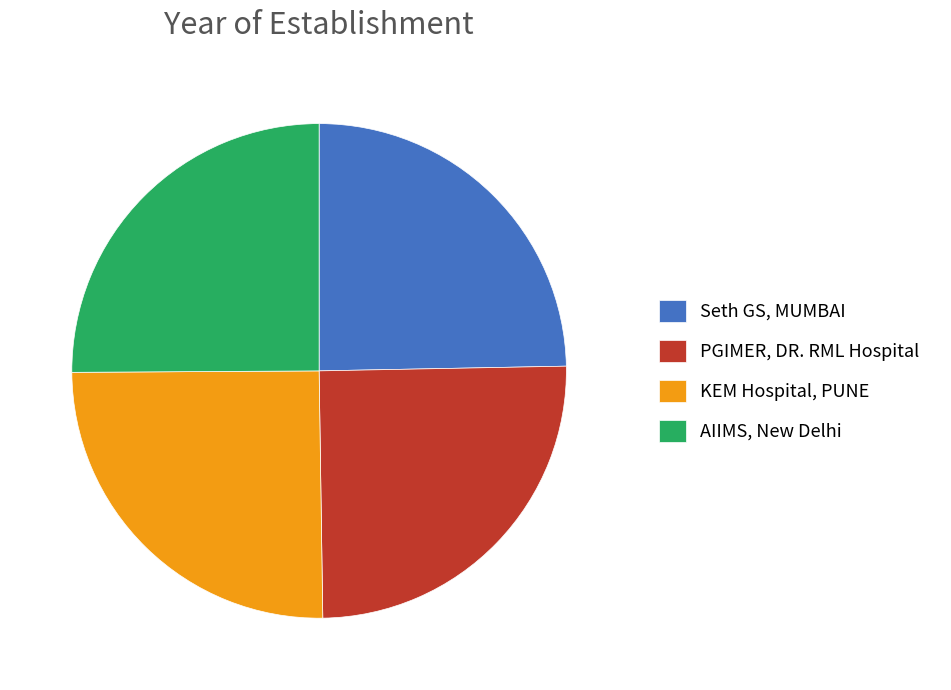

Is it true that AIIMS, New Delhi is 25% of the pie?

True